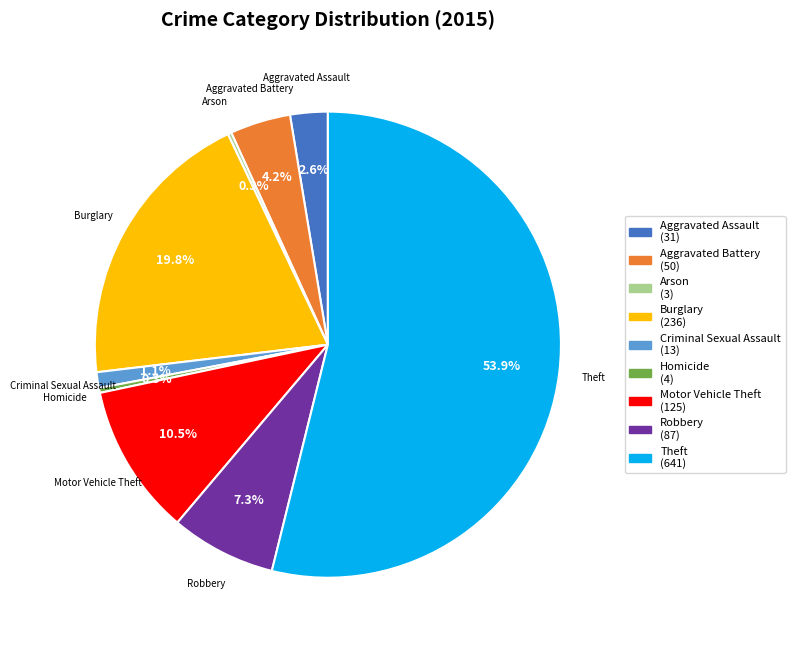

What percentage do Motor Vehicle Theft and Aggravated Assault together represent?

13.1%